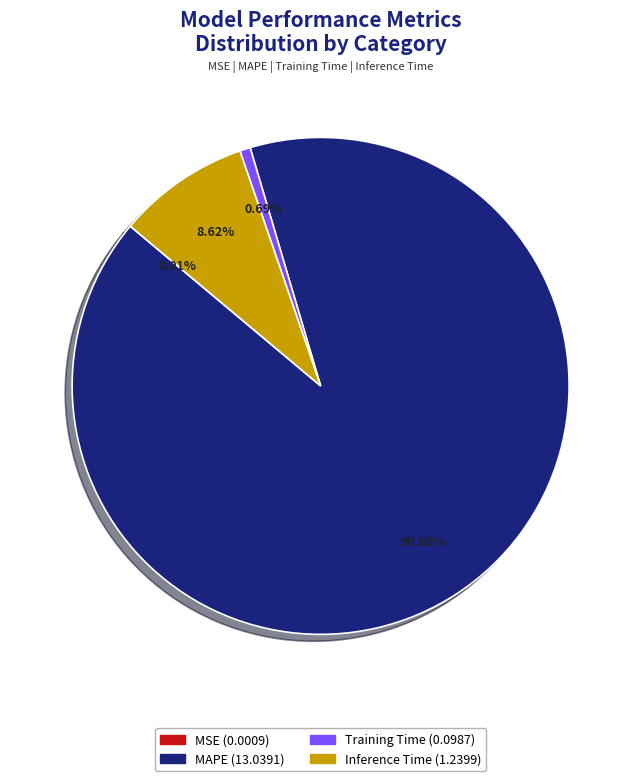

To the nearest percent, what portion does Inference Time represent?

9%